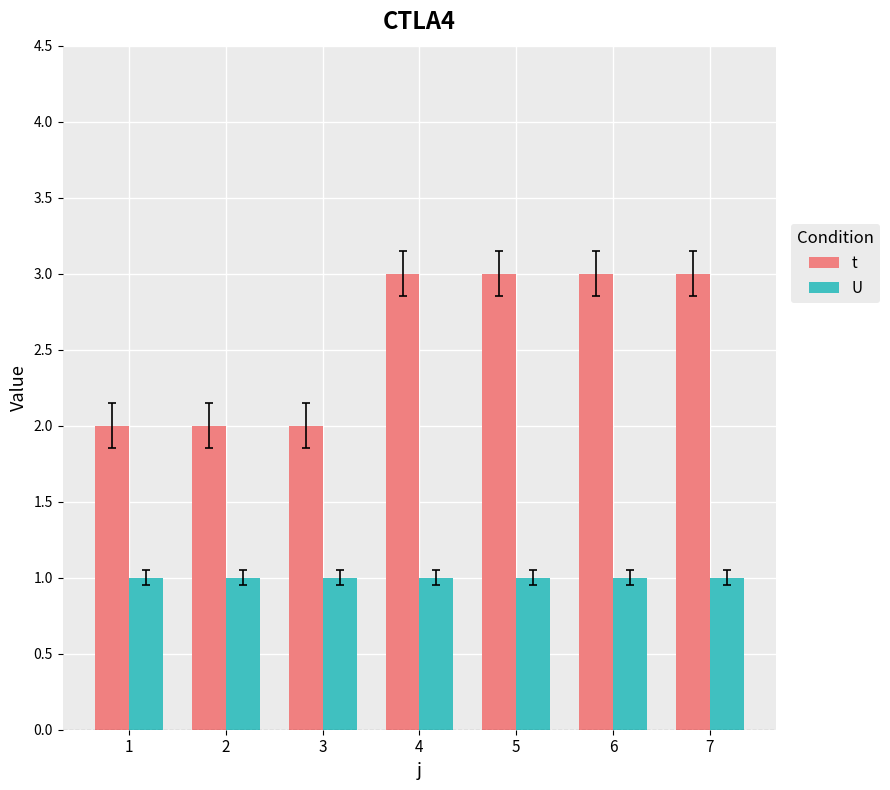

What are all the series names shown in the legend?

t, U